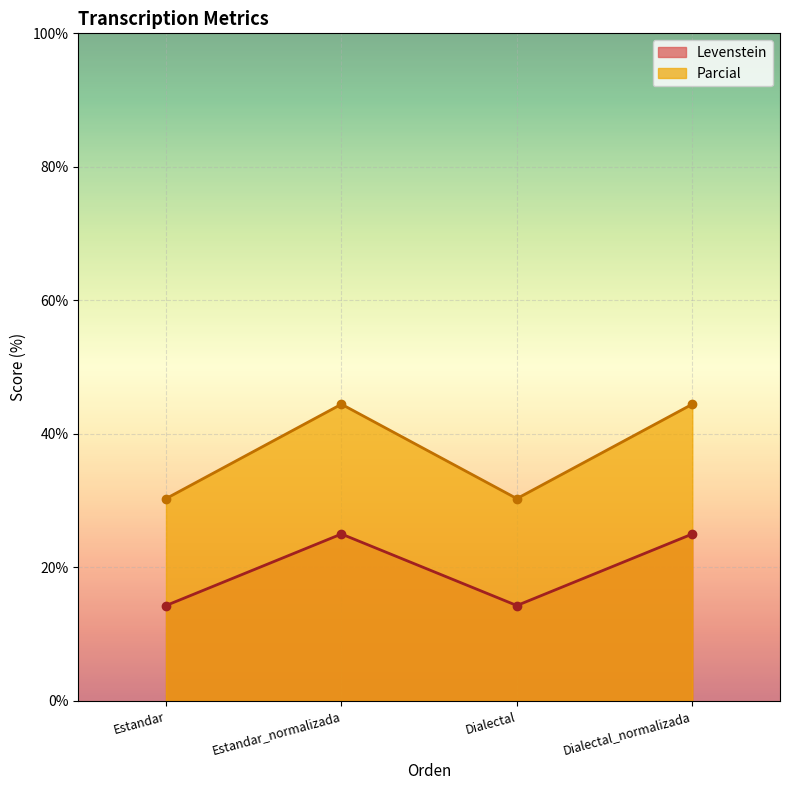

What is the sum of all Parcial values?

149.5